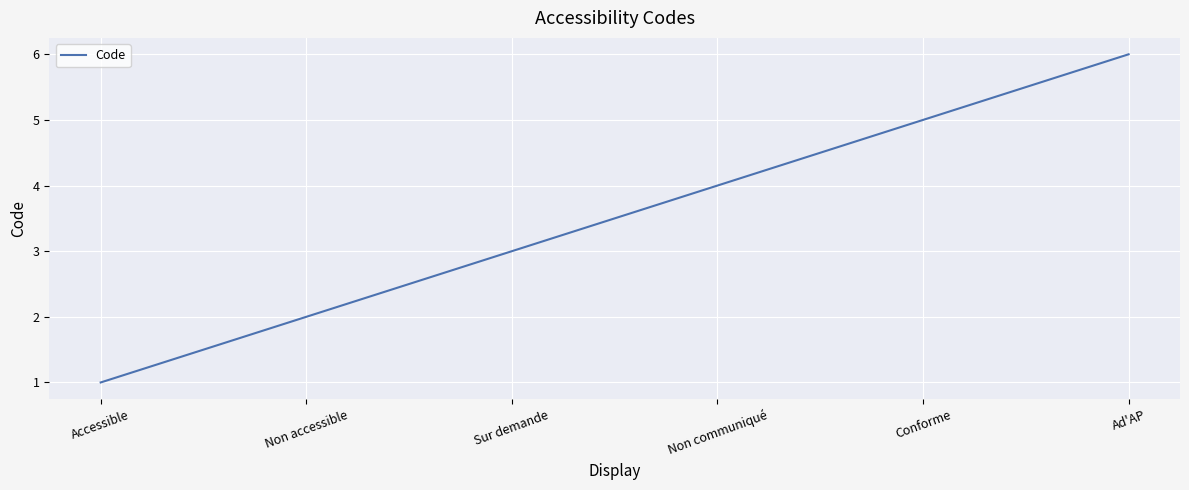

Reading right to left, transcribe all the data shown in this chart.

6	5	4	3	2	1